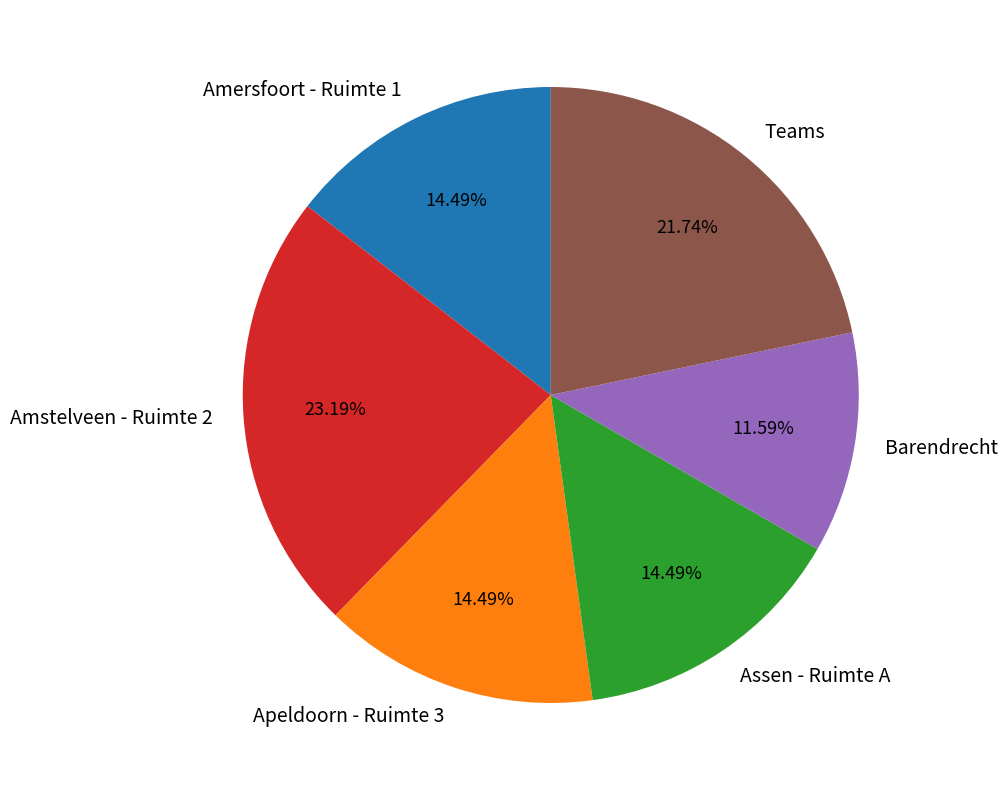

What is the largest slice in the pie chart?

Amstelveen - Ruimte 2